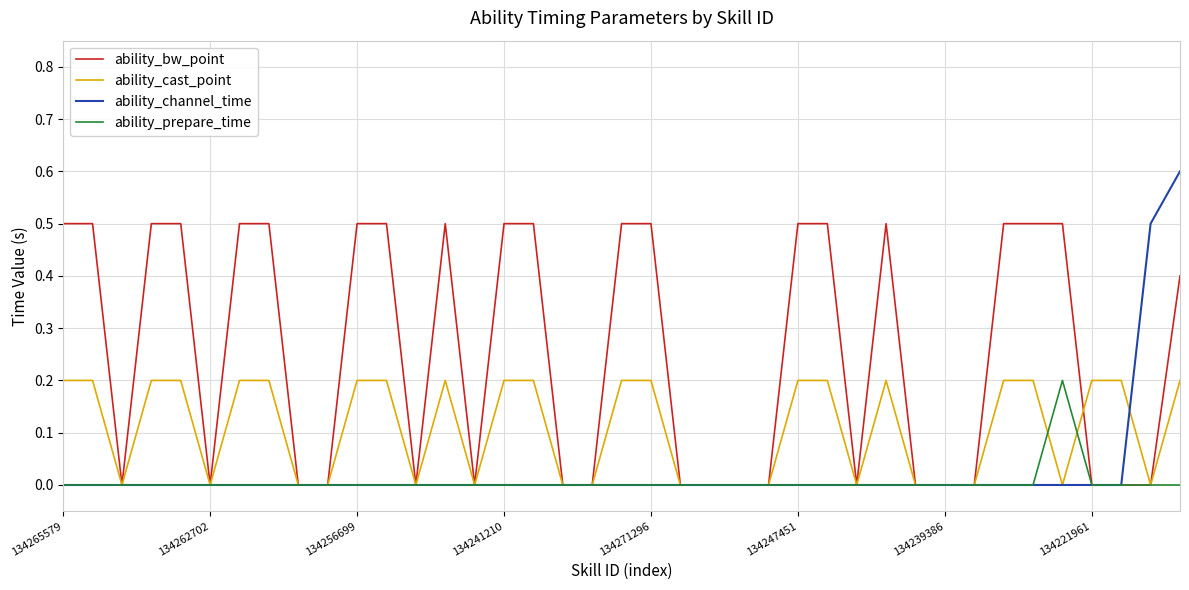

Which series has the largest total across all categories?

ability_bw_point